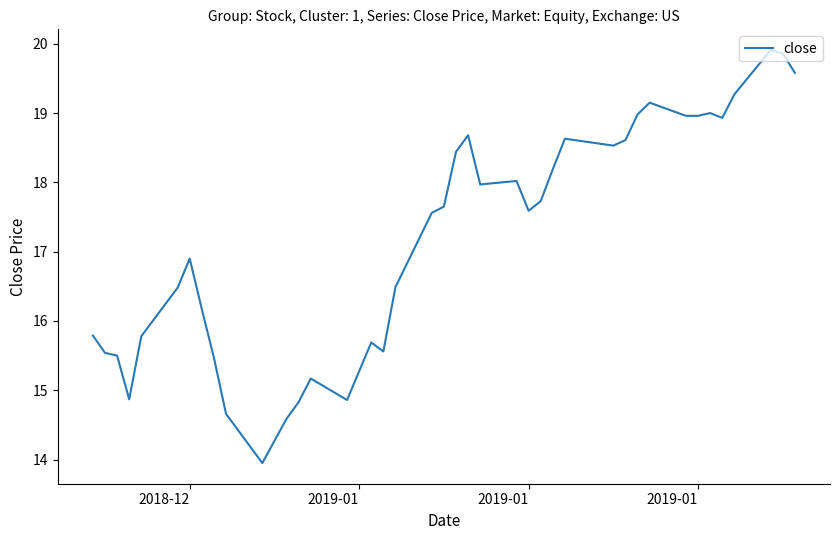

What is the average value?

17.2